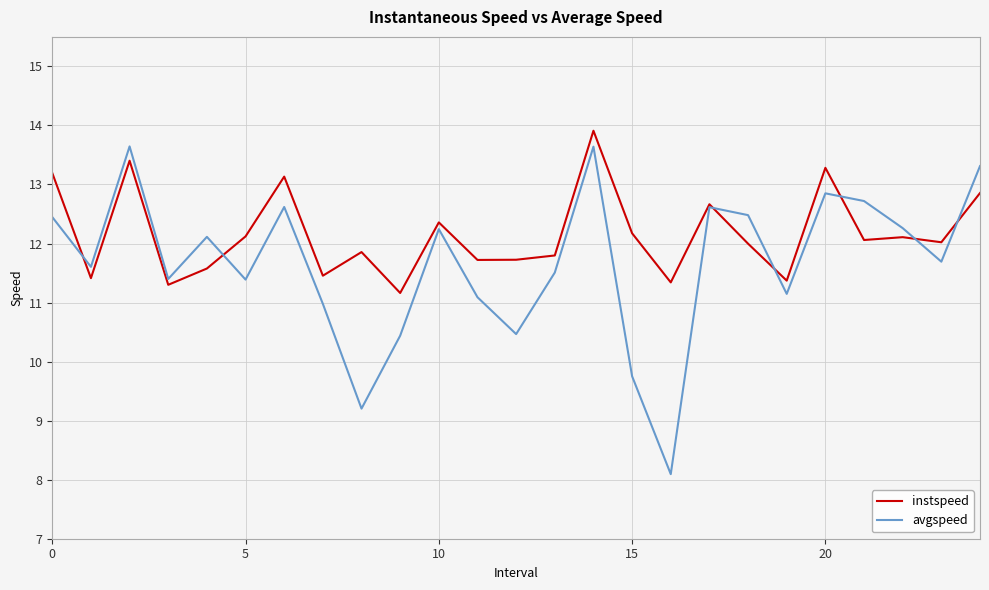

Rank the series by their average value, from lowest to highest.

avgspeed, instspeed